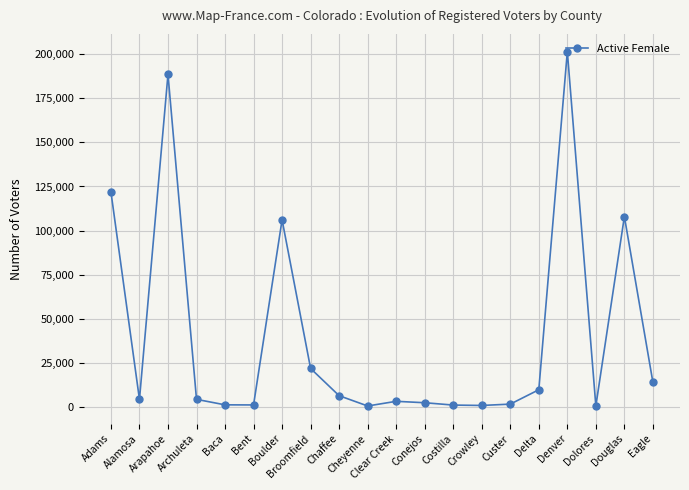

Is this an area chart (filled region under the line)?

No